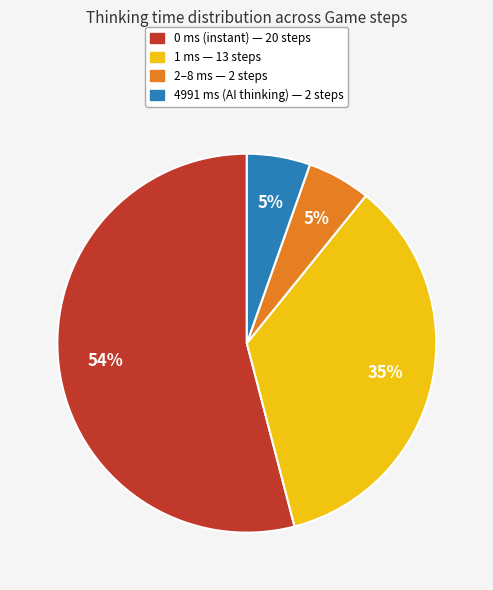

To the nearest percent, what is the average slice percentage?

25%